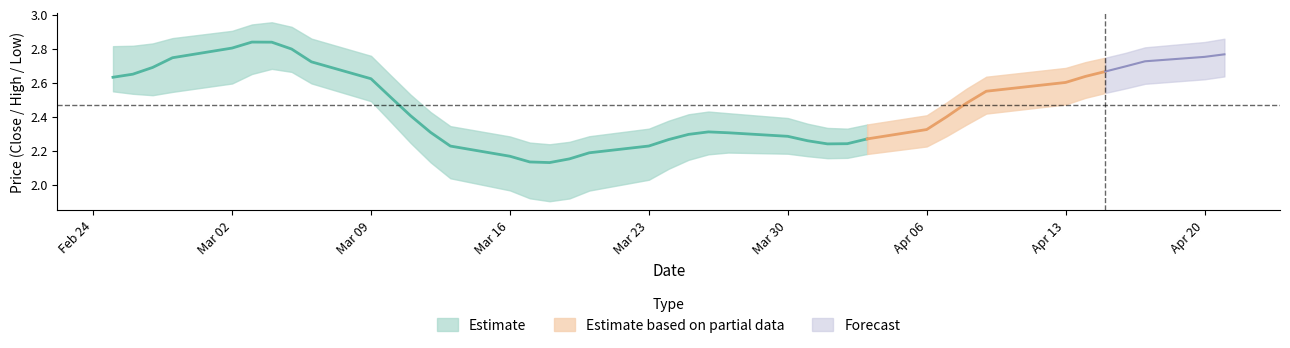

Is it true that high equals 3.9 at 11?

False